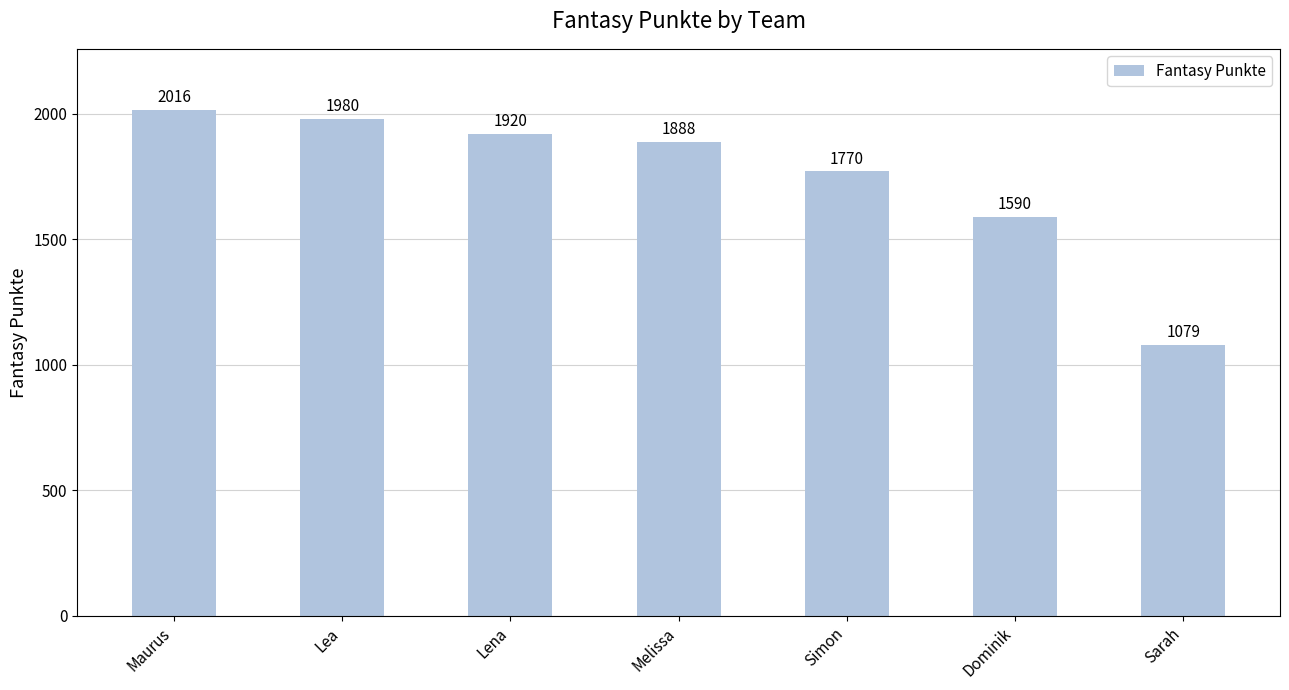

Count the number of data series in this chart.

1